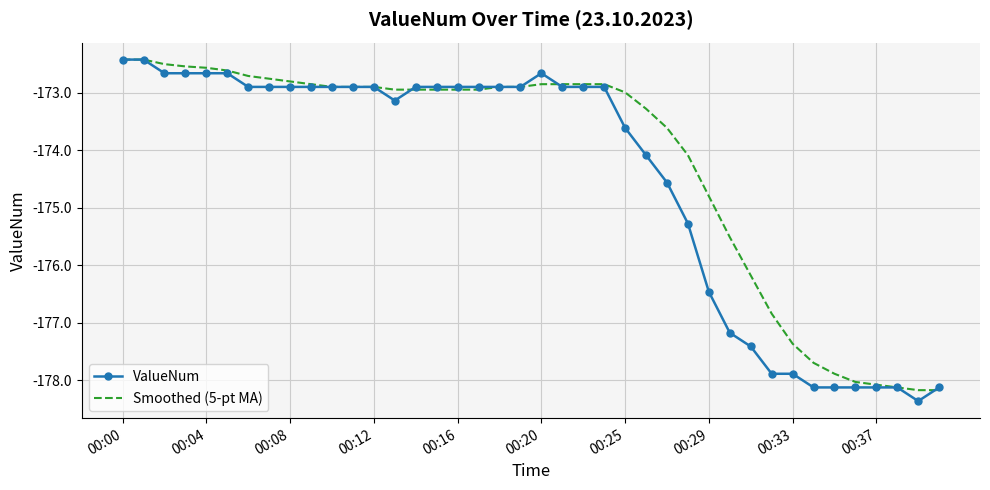

List the series in order of their overall mean, highest first.

Smoothed (5-pt MA), ValueNum